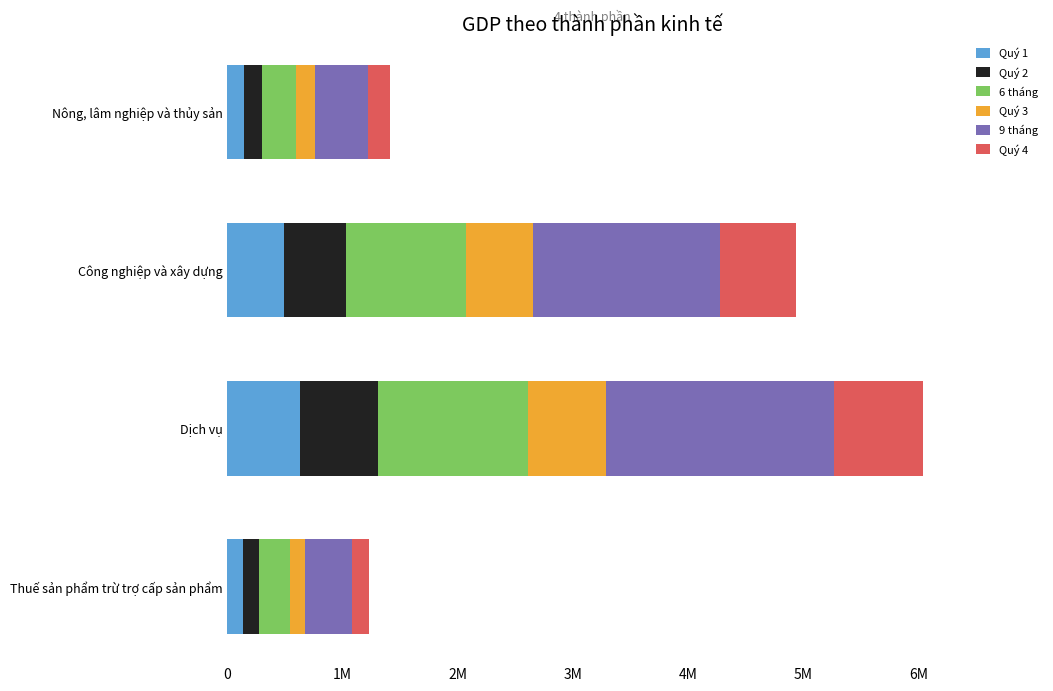

Reading right to left, transcribe all the data shown in this chart.

Quý 1: 135430.6	627420.4	488208.5	145600.1
Quý 2: 134817.0	677030.0	545236.6	151303.4
6 tháng: 270286.6	1304919.3	1035164.4	297533.5
Quý 3: 136756.6	675595.3	587190.2	162421.0
9 tháng: 407107.2	1980800.6	1623914.7	460392.3
Quý 4: 146621.2	776143.1	657896.4	192991.1